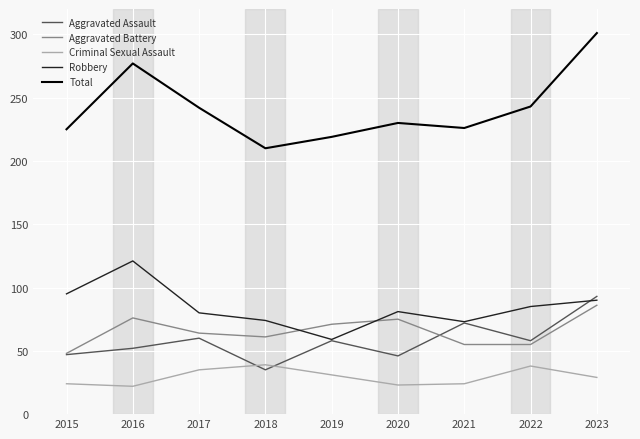

At how many categories does at least one series exceed 99?

9